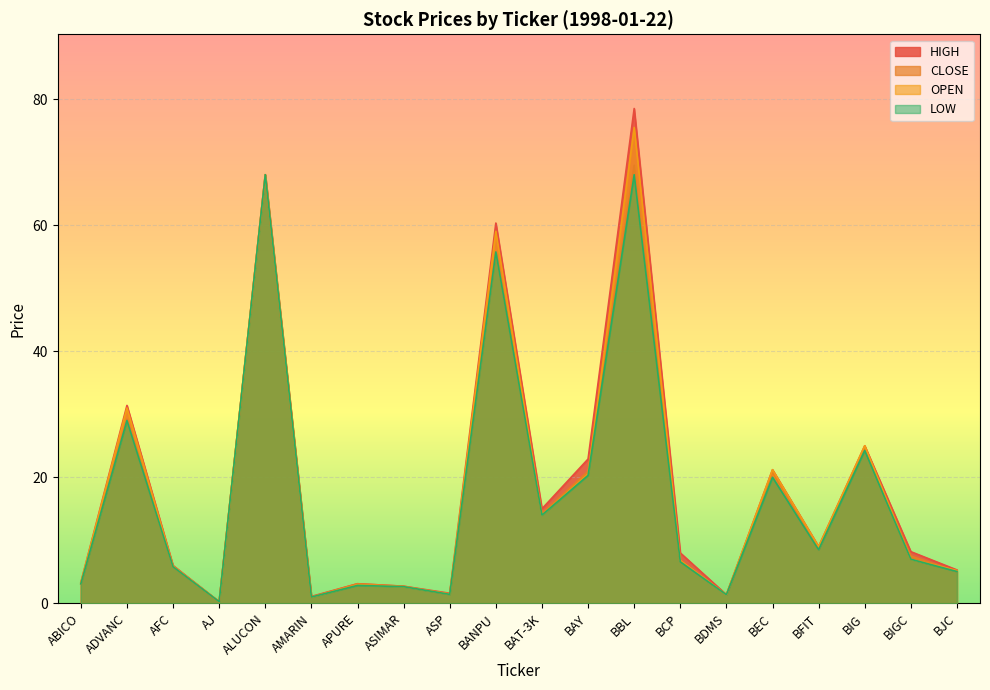

At which label does HIGH reach its peak?

BBL